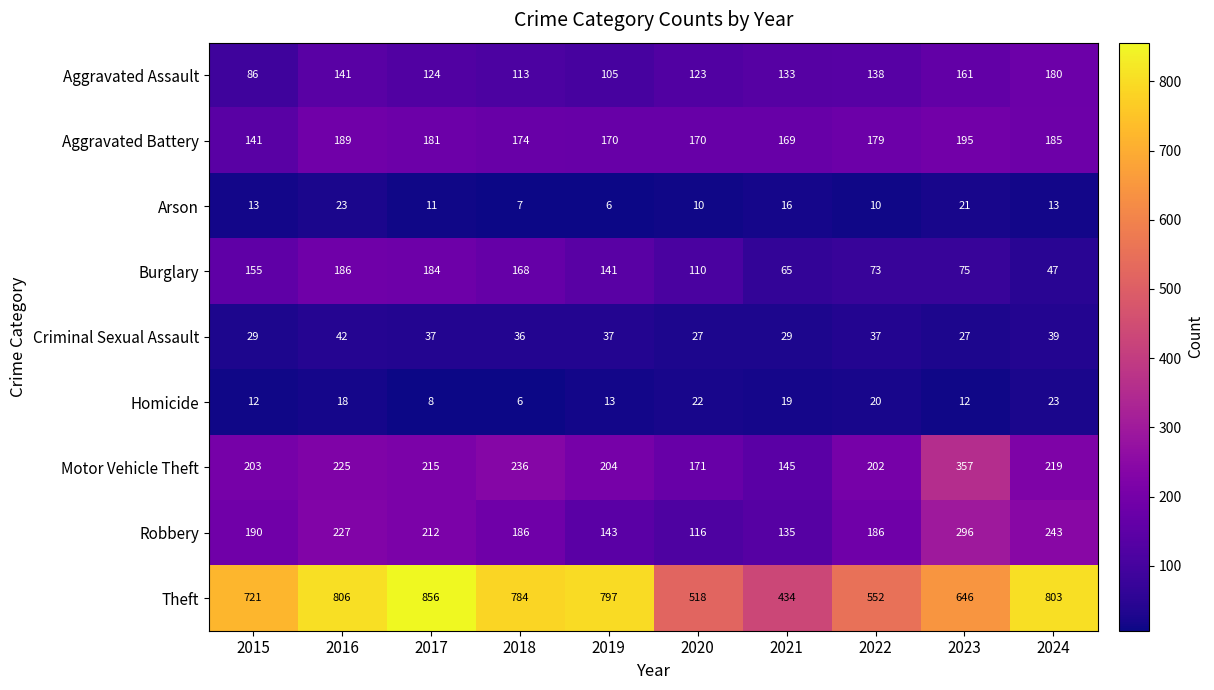

Which series has the widest spread of values?

Theft